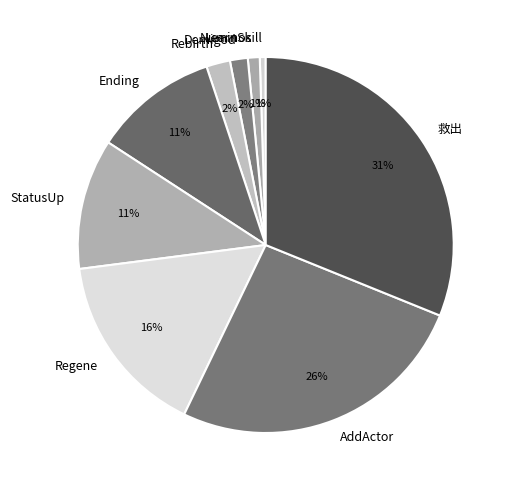

Between AddActor and LearnSkill, which is larger?

AddActor